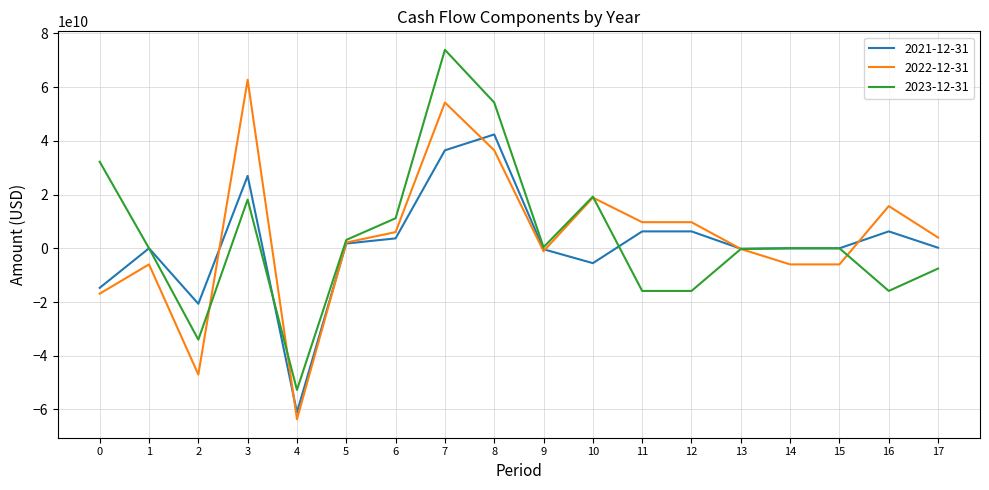

What is the average value of the 2021-12-31 series?

1546666667